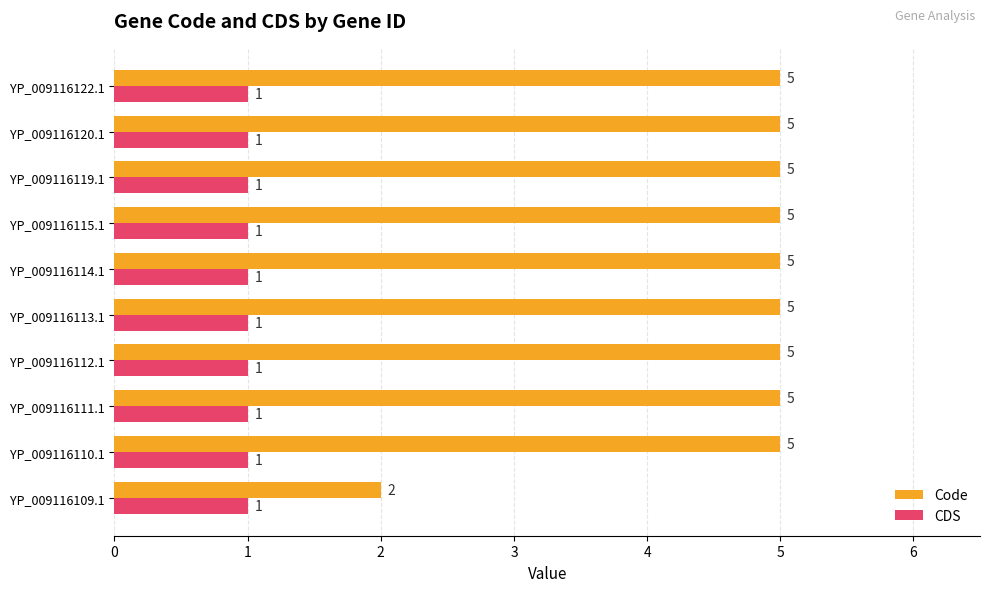

List the series in order of their peak value, lowest first.

CDS, Code